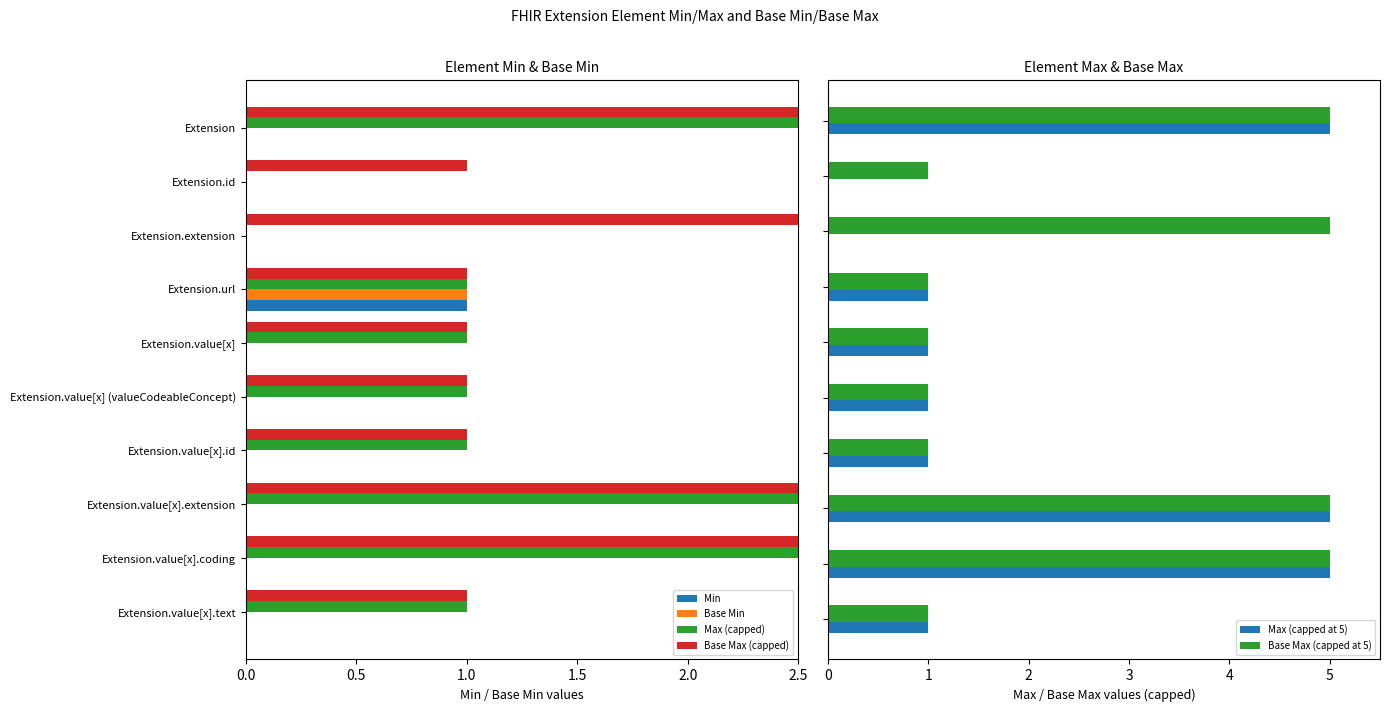

What is the difference between the Base Max (capped) values at Extension.value[x].extension and Extension.url?

4